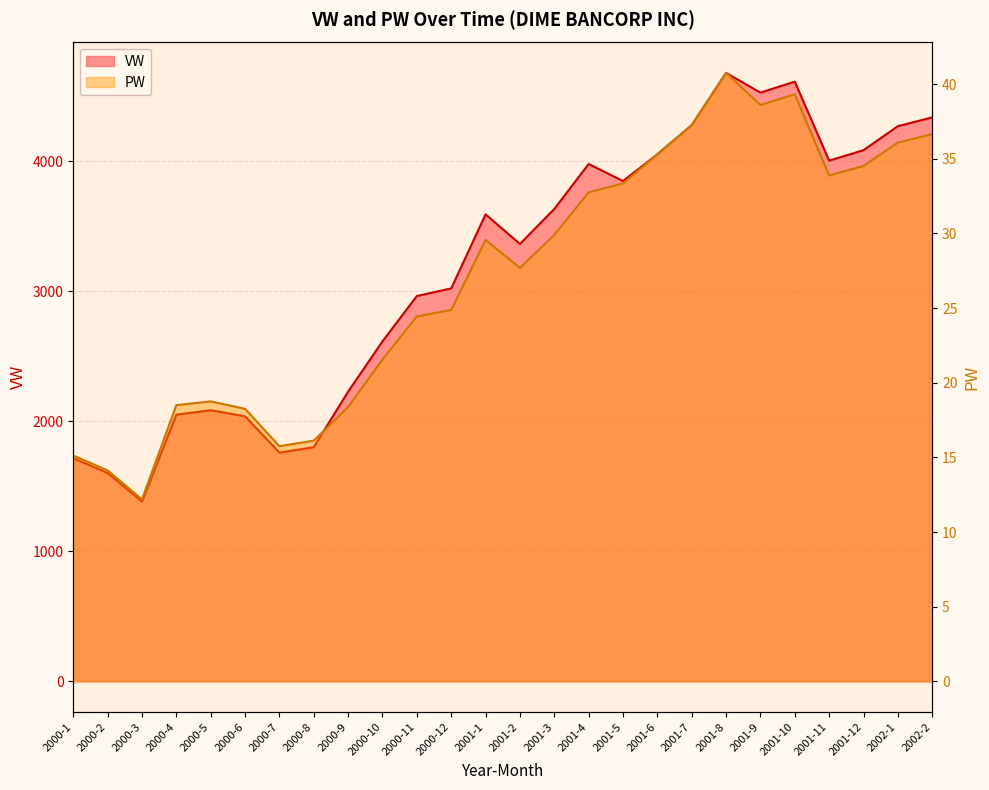

Where is the first local maximum for VW?

2000-5